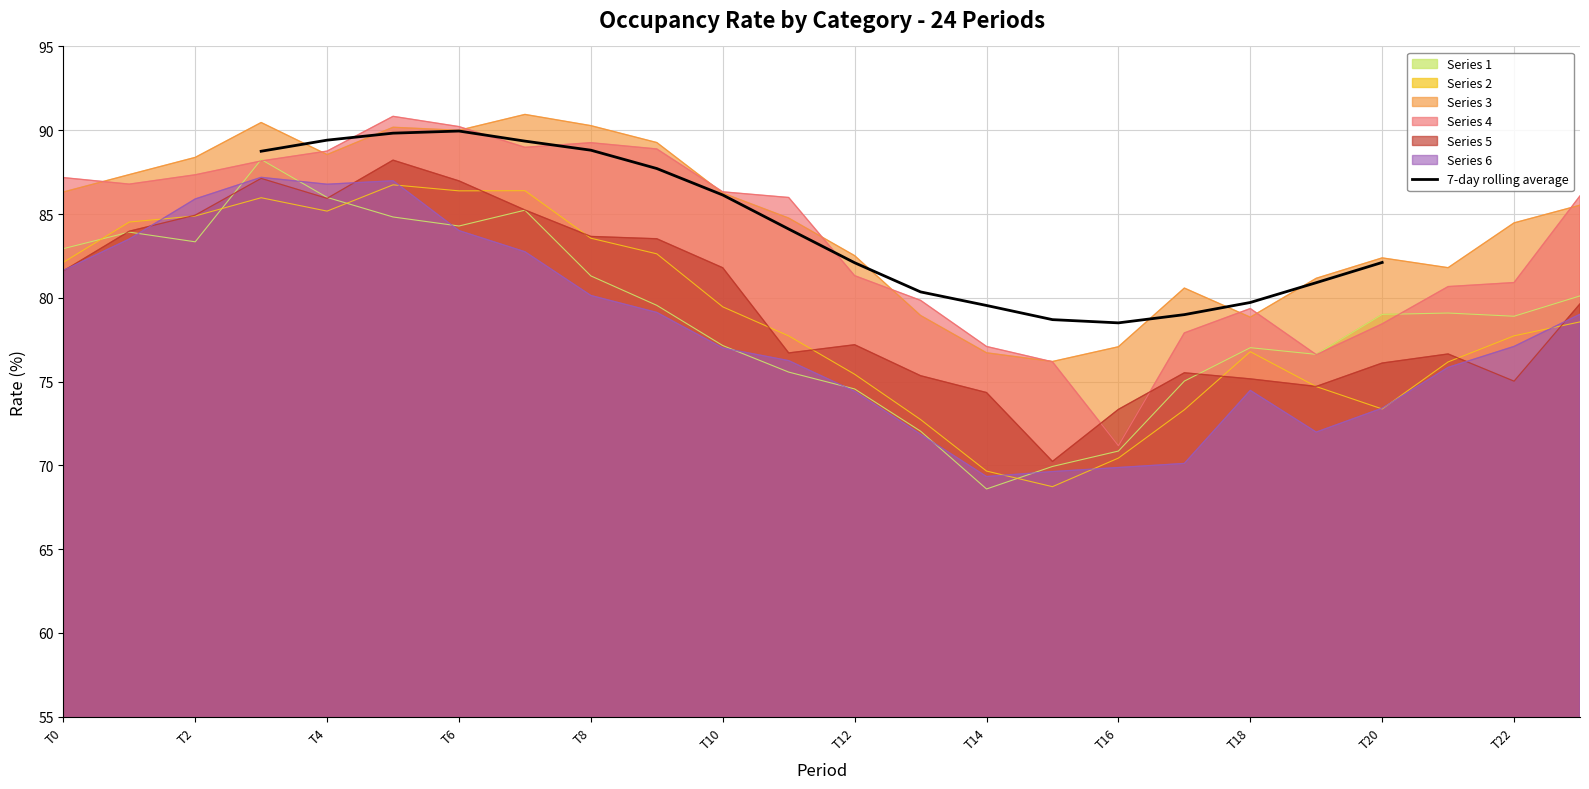

How many points are lower than both their immediate neighbors (excluding endpoints)?

1